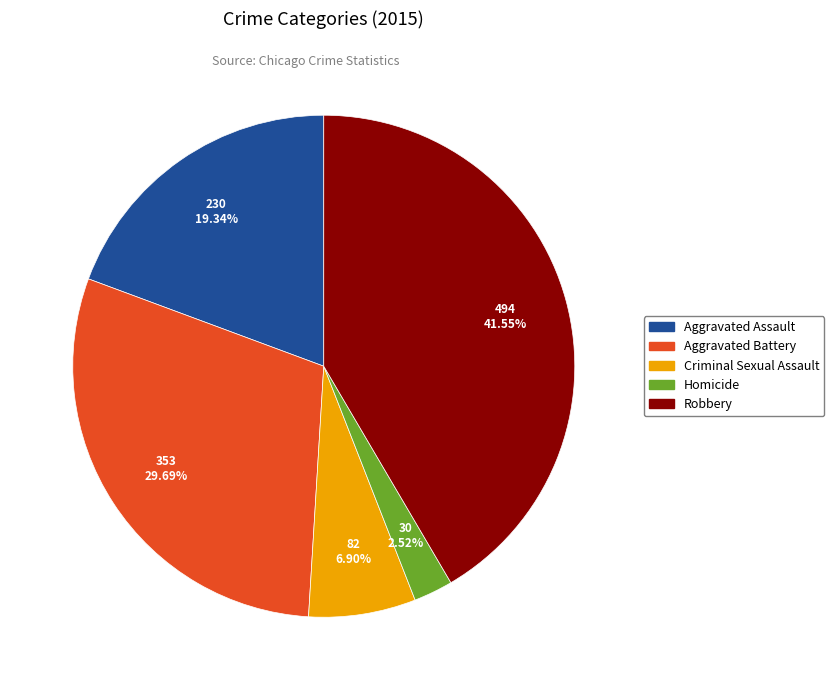

What is the ratio of the value at Aggravated Battery to the value at Aggravated Assault?

1.5